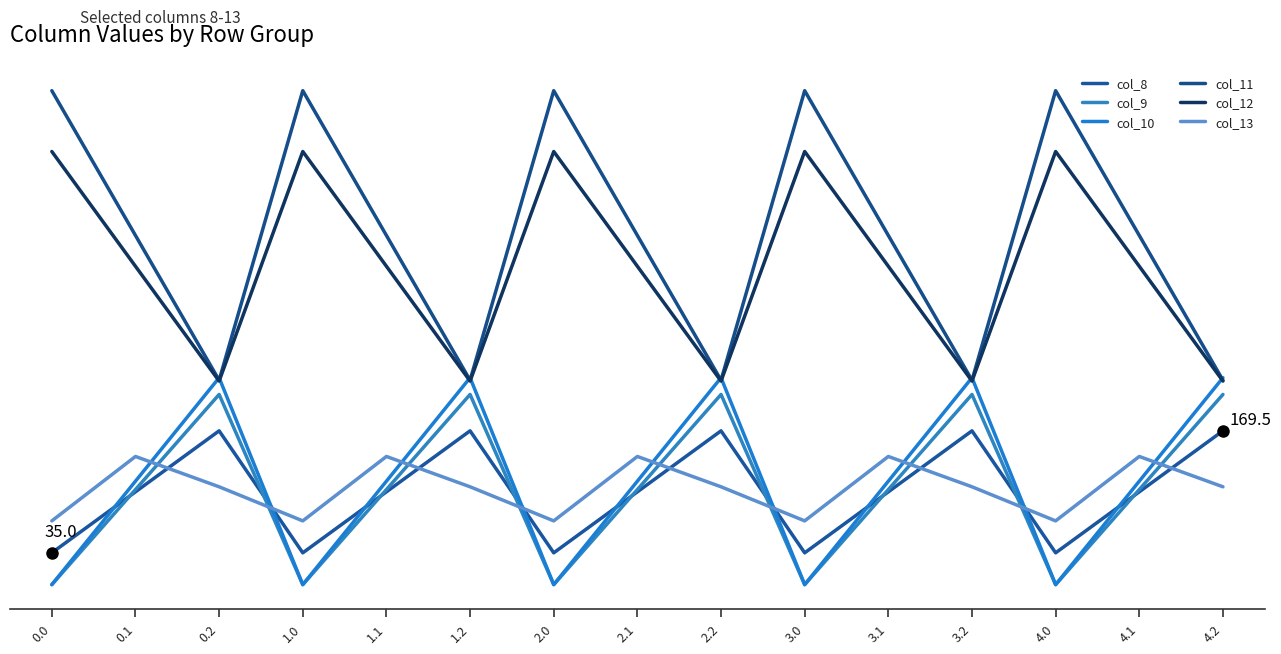

What is the difference between the maximum and minimum values in the col_10 series?

228.0